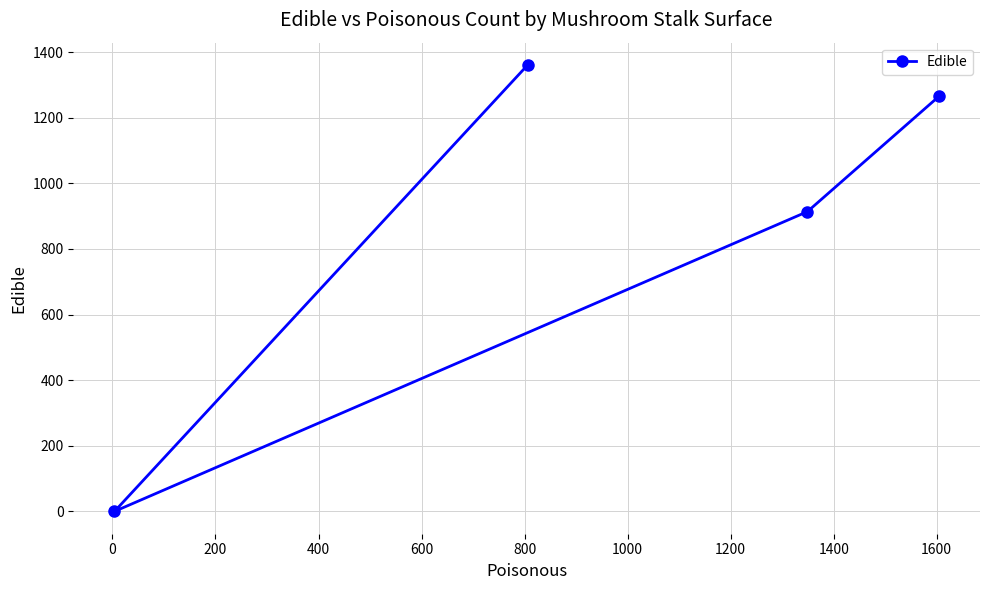

What is the maximum value shown in the chart?

1361